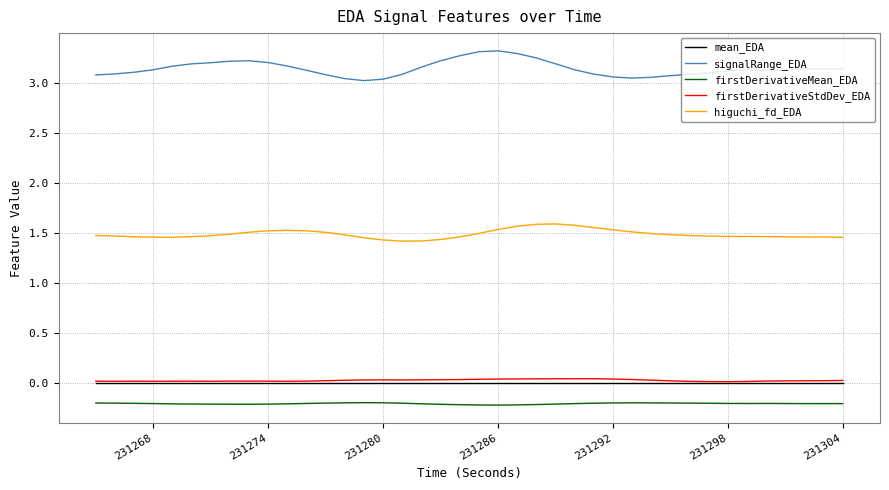

True or false: signalRange_EDA and higuchi_fd_EDA cross at least once.

False